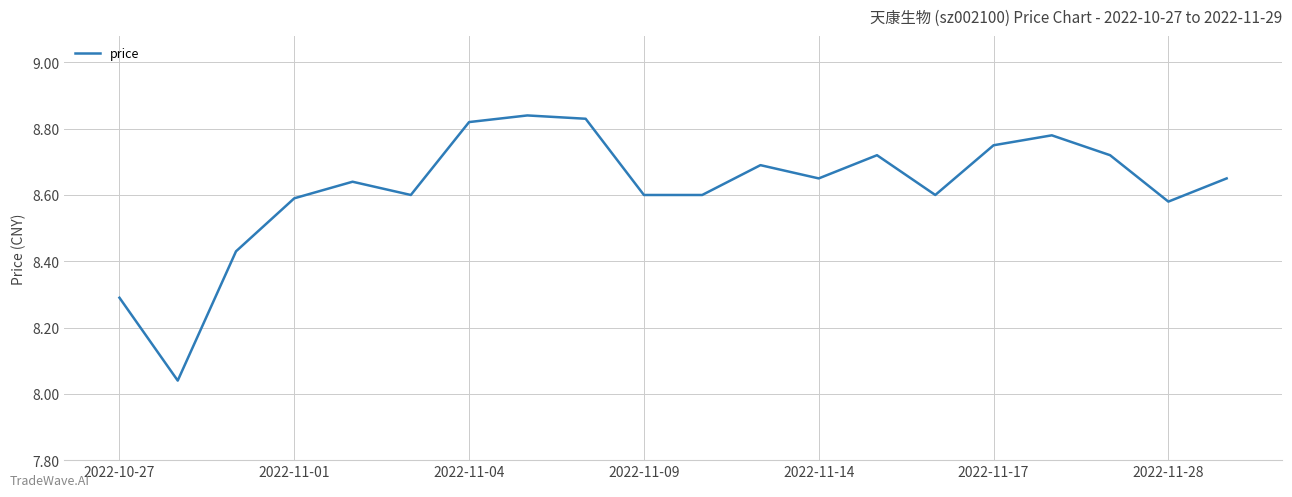

What is the difference between the maximum and minimum values?

0.8